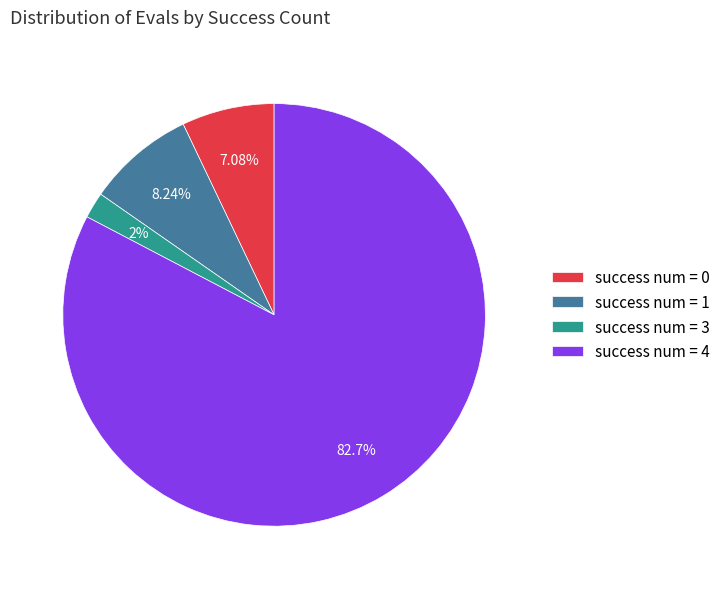

Which slice is the largest?

success num = 4